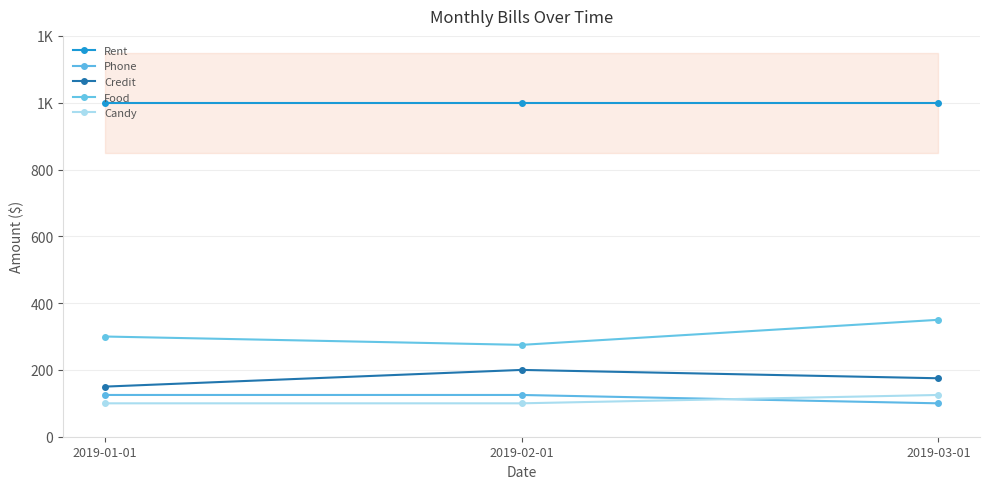

Reading left to right, extract all data points from this chart.

Rent: 1000	1000	1000
Phone: 125	125	100
Credit: 150	200	175
Food: 300	275	350
Candy: 100	100	125